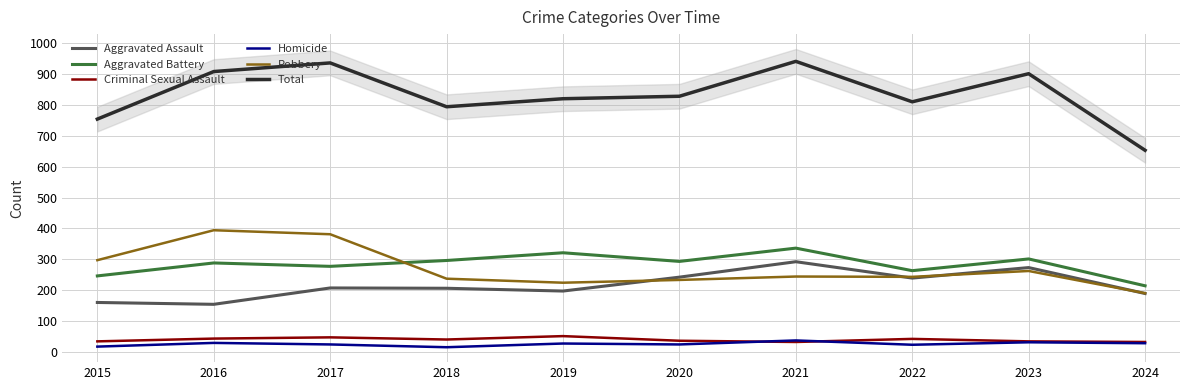

Where does the Aggravated Assault series first go above 207?

2020